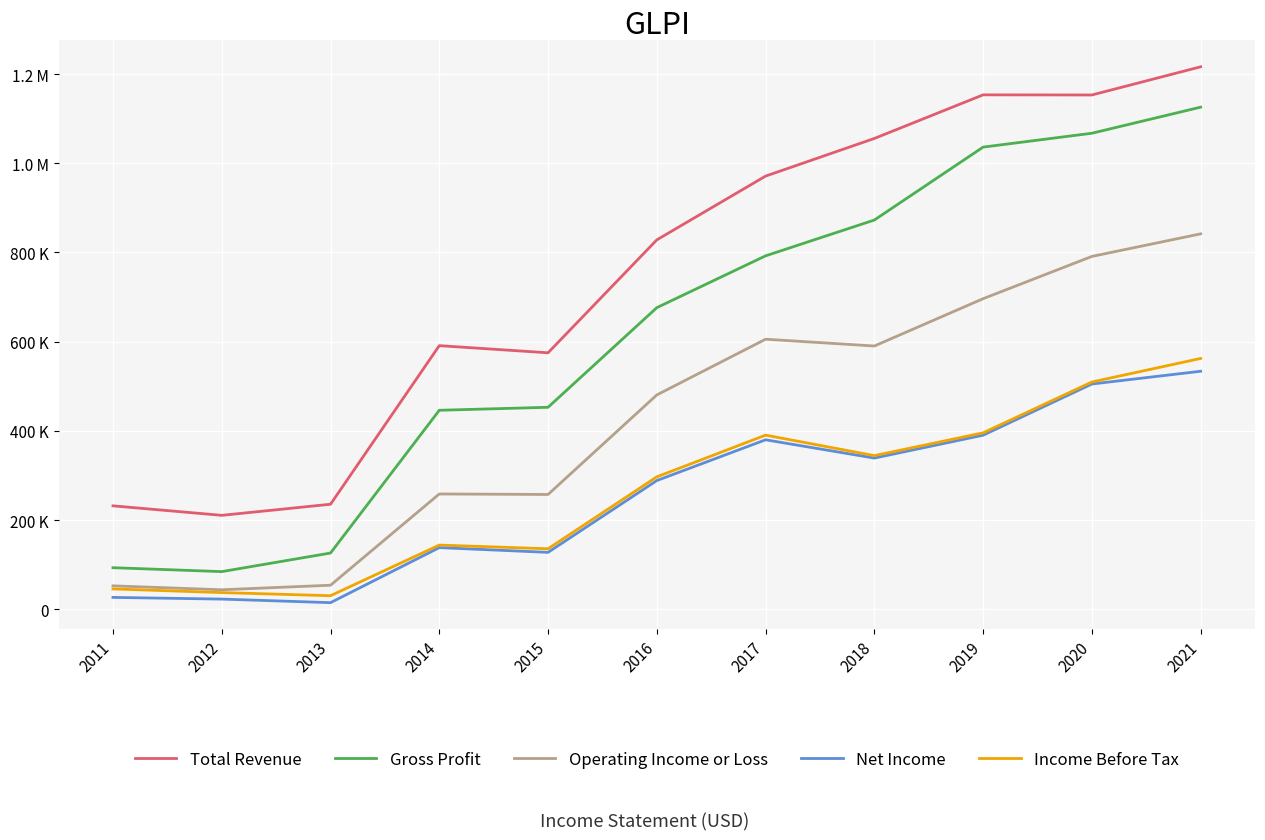

Does the chart have visible grid lines?

Yes